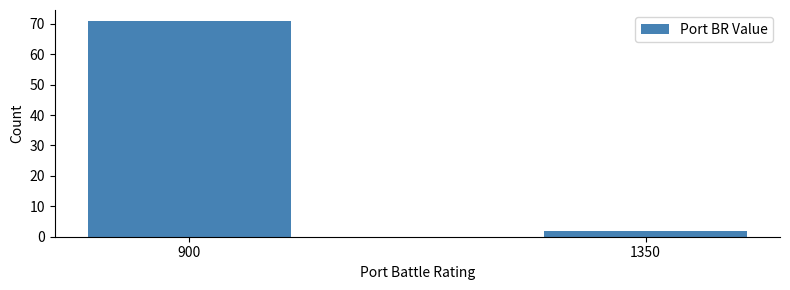

Reading left to right, list all the values displayed in this chart.

900=71	1350=2